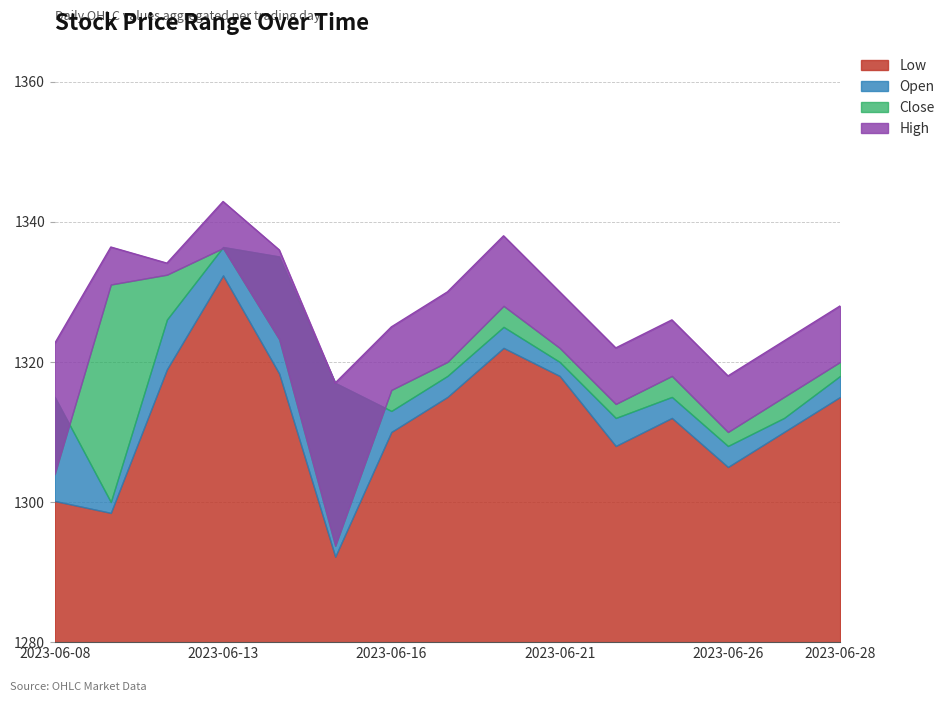

What are all the series names shown in the legend?

Low, Open, Close, High